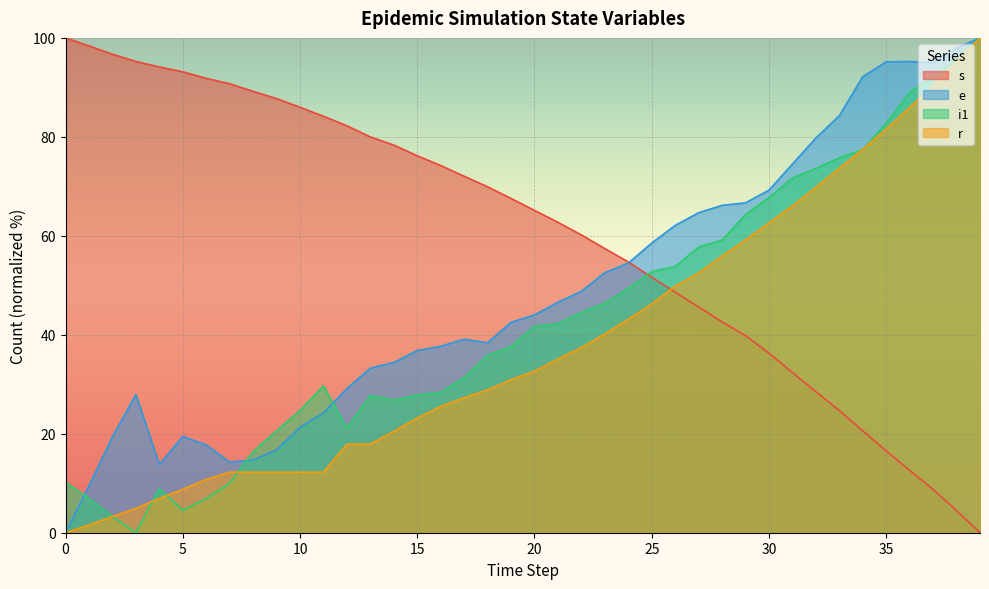

Rank the categories by s value from lowest to highest.

39, 38, 37, 36, 35, 34, 33, 32, 31, 30, 29, 28, 27, 26, 25, 24, 23, 22, 21, 20, 19, 18, 17, 16, 15, 14, 13, 12, 11, 10, 9, 8, 7, 6, 5, 4, 3, 2, 1, 0